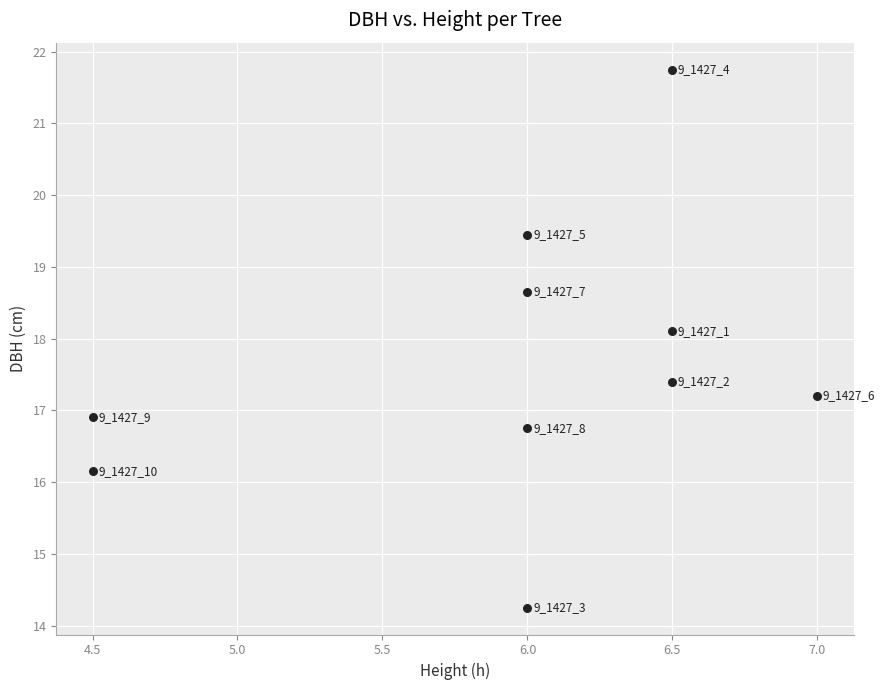

What is the range of X values (max minus min)?

2.5